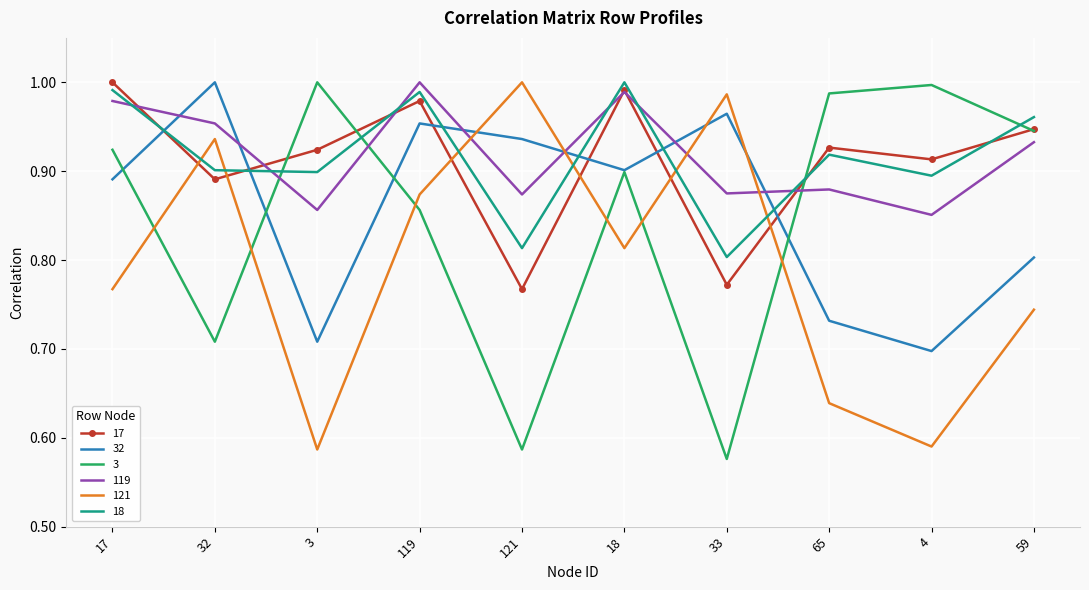

Which category has the highest value in the 121 series?

121